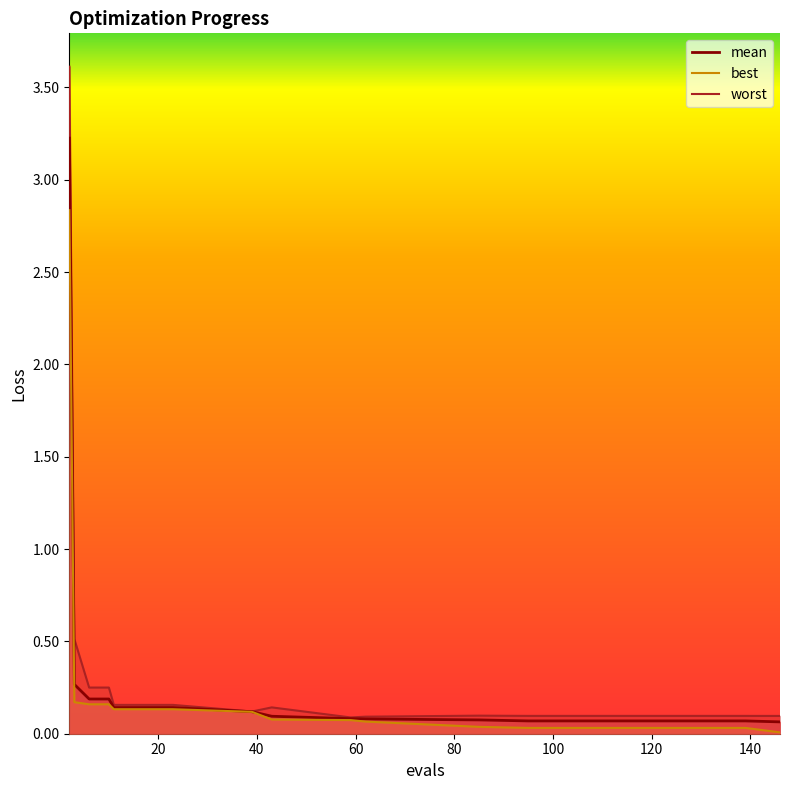

At how many categories does at least one series exceed 1?

1